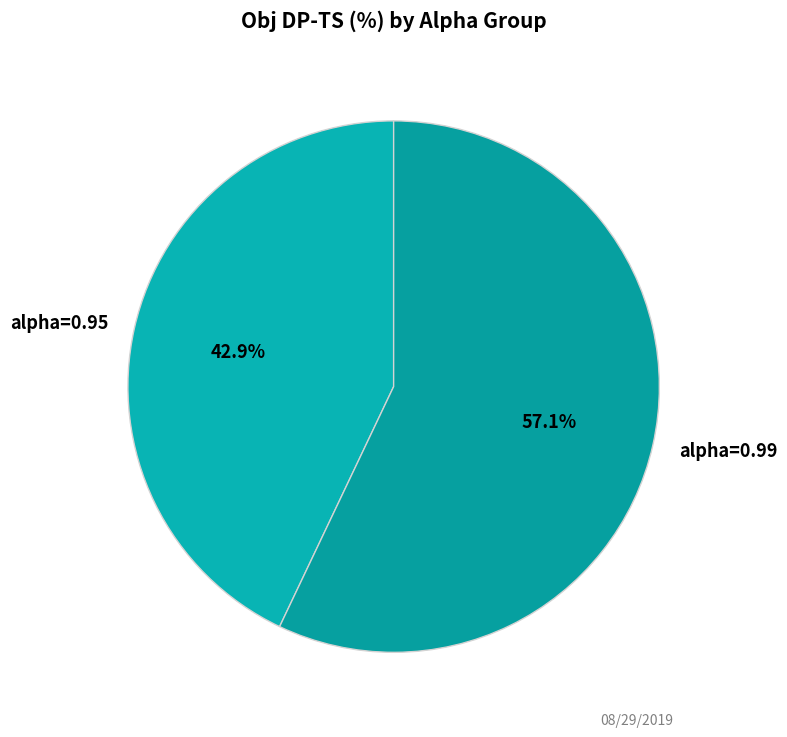

Does any single category account for the majority?

Yes